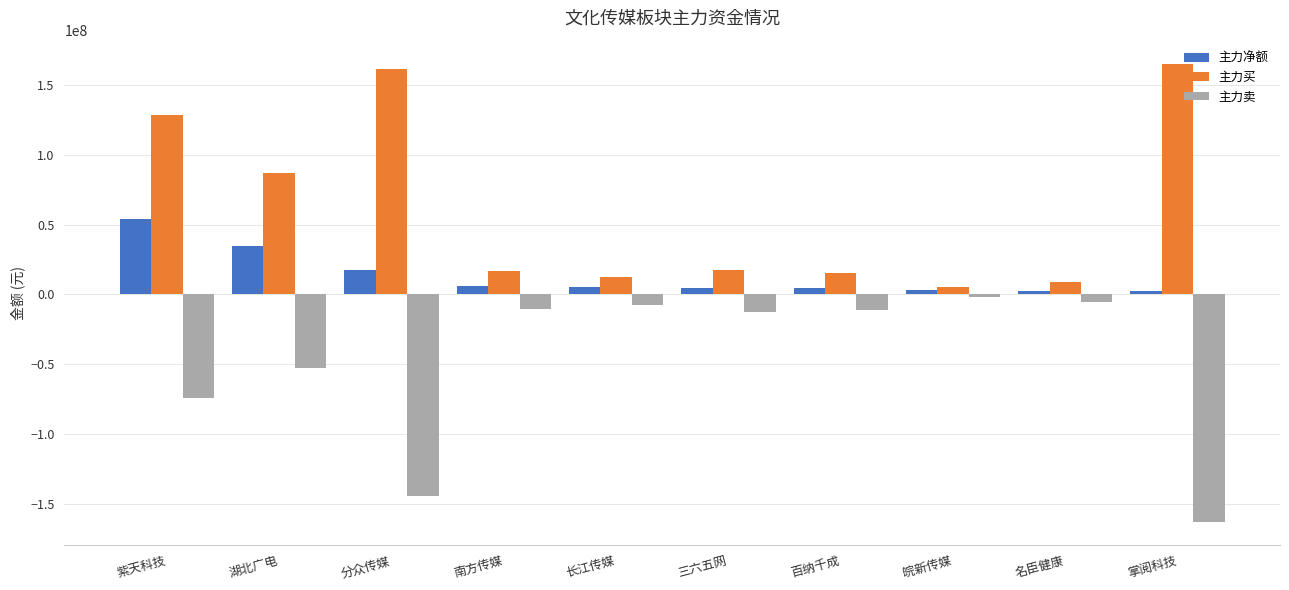

Which series changed the most between 紫天科技 and 百纳千成?

主力买